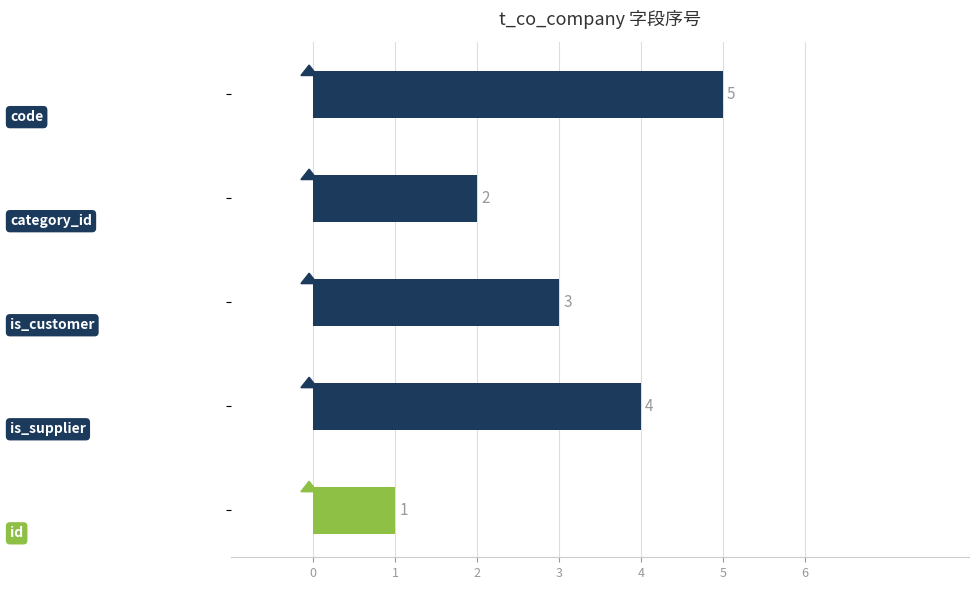

What is the value of the 5th bar from the top?

1